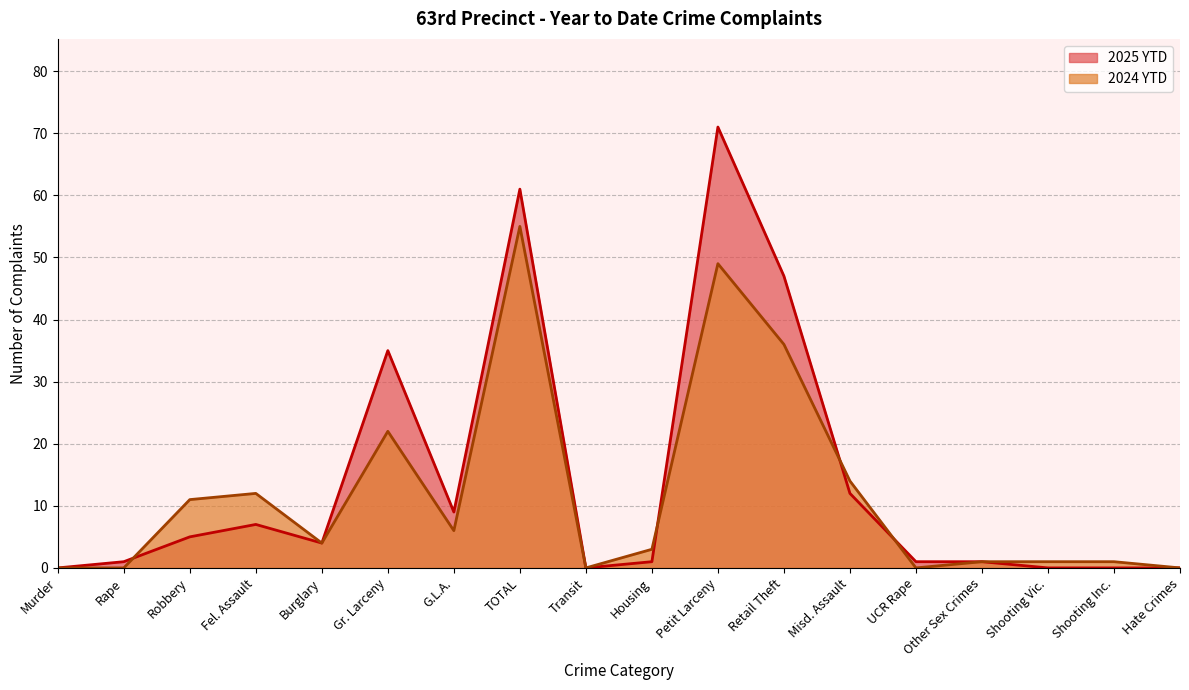

What are all the series names shown in the legend?

2025 YTD, 2024 YTD